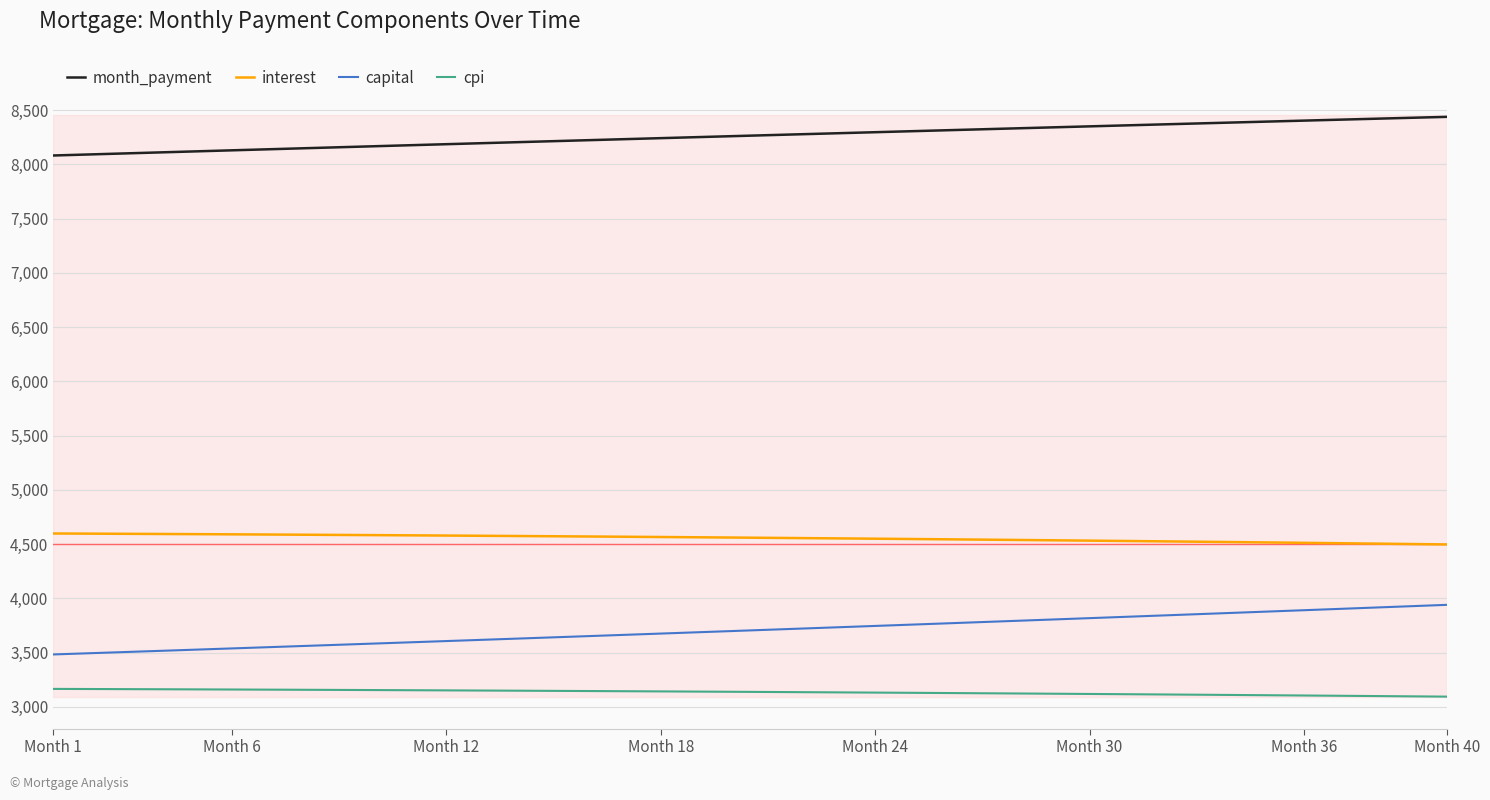

What is the maximum value for interest?

4597.8